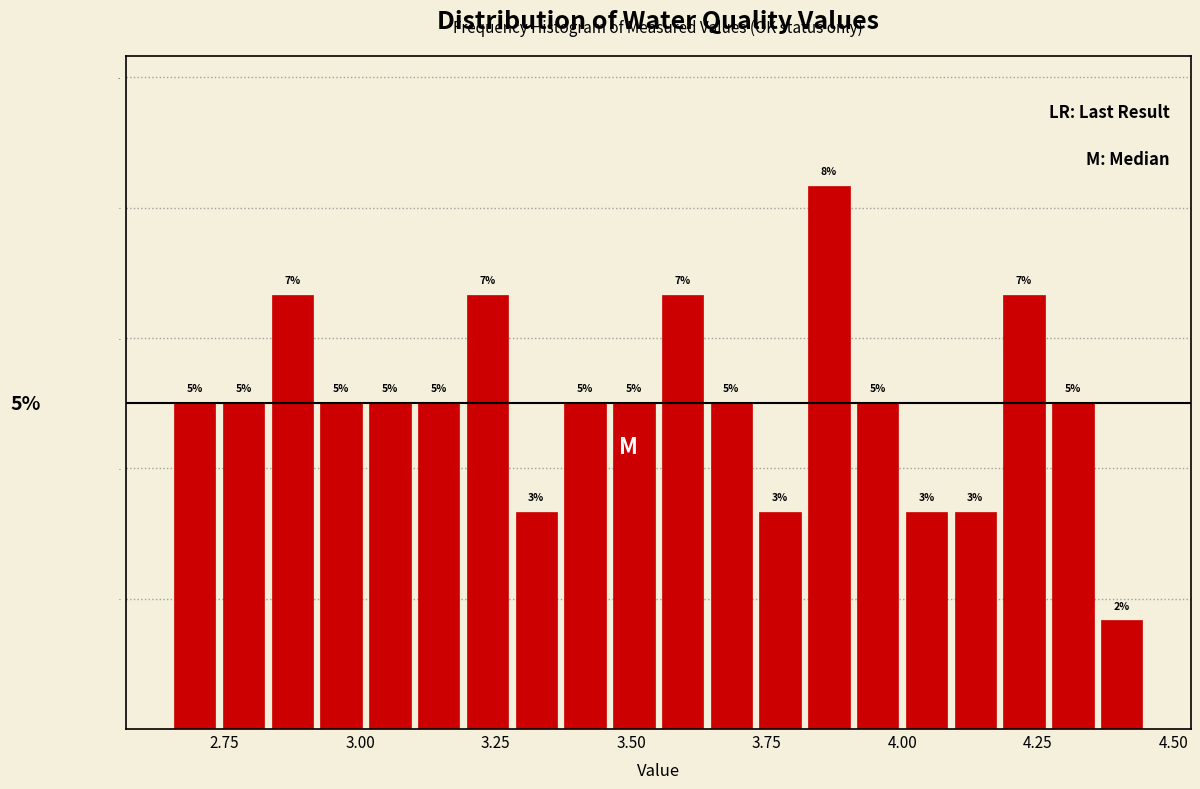

Read against the x-axis, roughly where is the centre of the tallest bar?

3.85